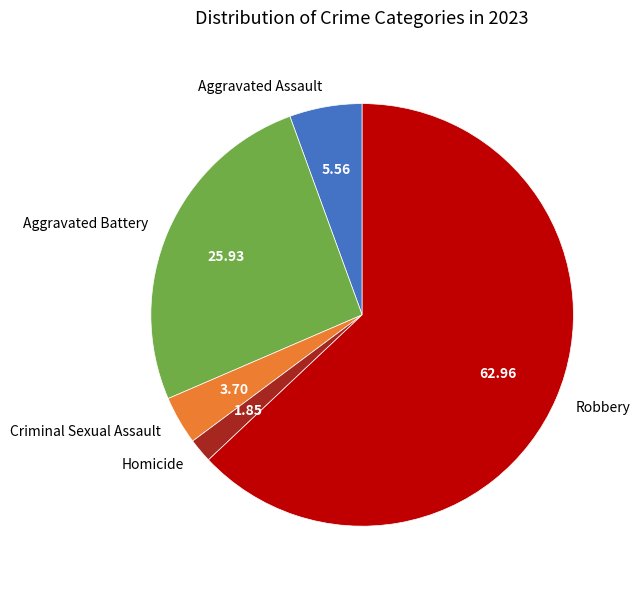

Which slice is the smallest?

Homicide